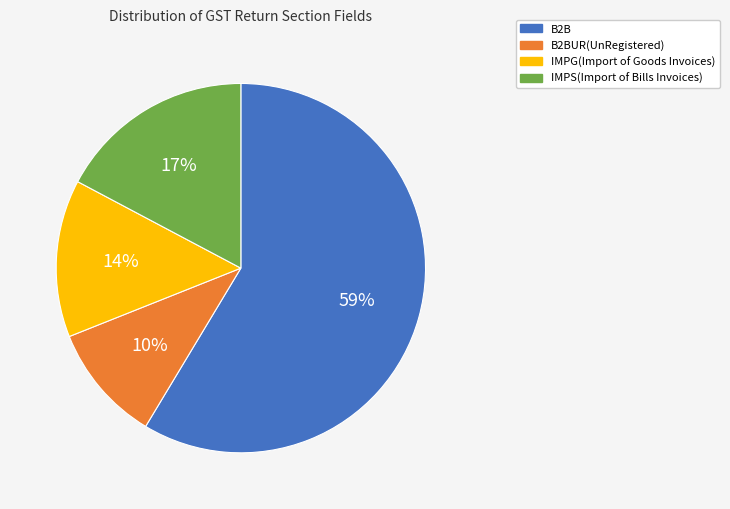

To the nearest percent, what is the average slice percentage?

25%